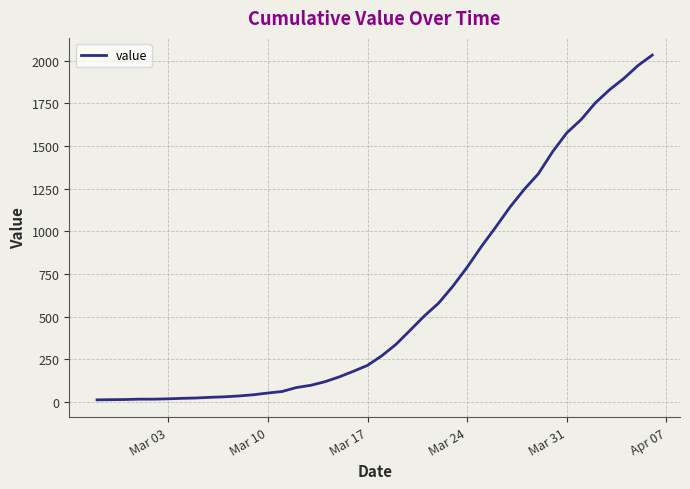

What is the greatest value displayed?

2032